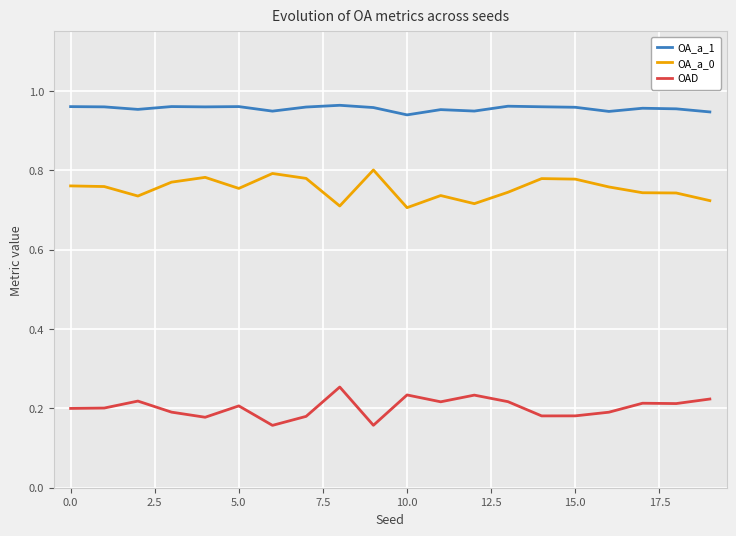

True or false: OAD and OA_a_1 intersect in this chart.

False